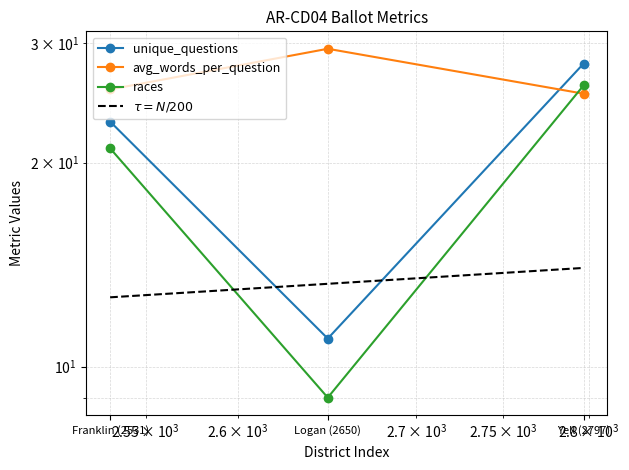

What is the sum of all unique_questions values?

62.0